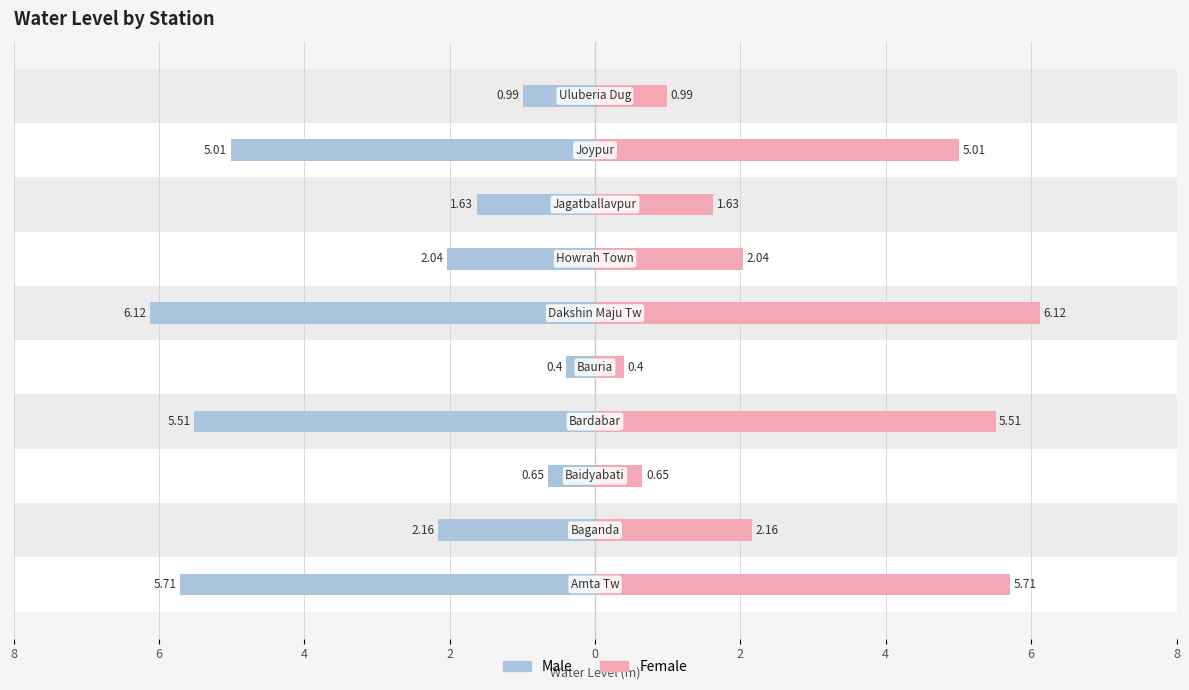

Which series has the largest range (max minus min)?

Male